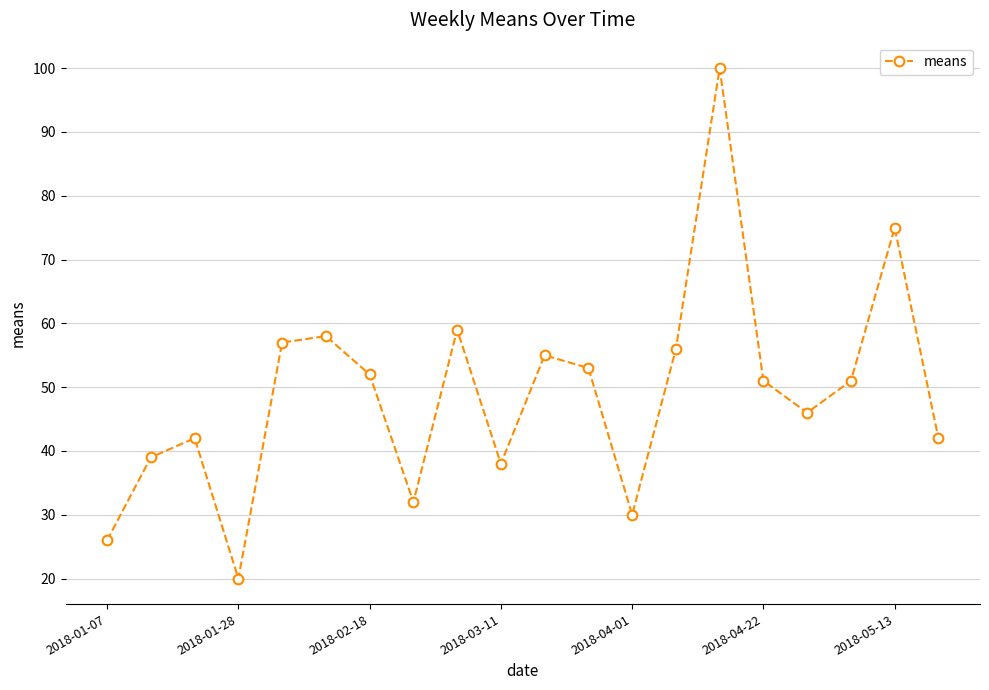

What is the greatest value displayed?

100